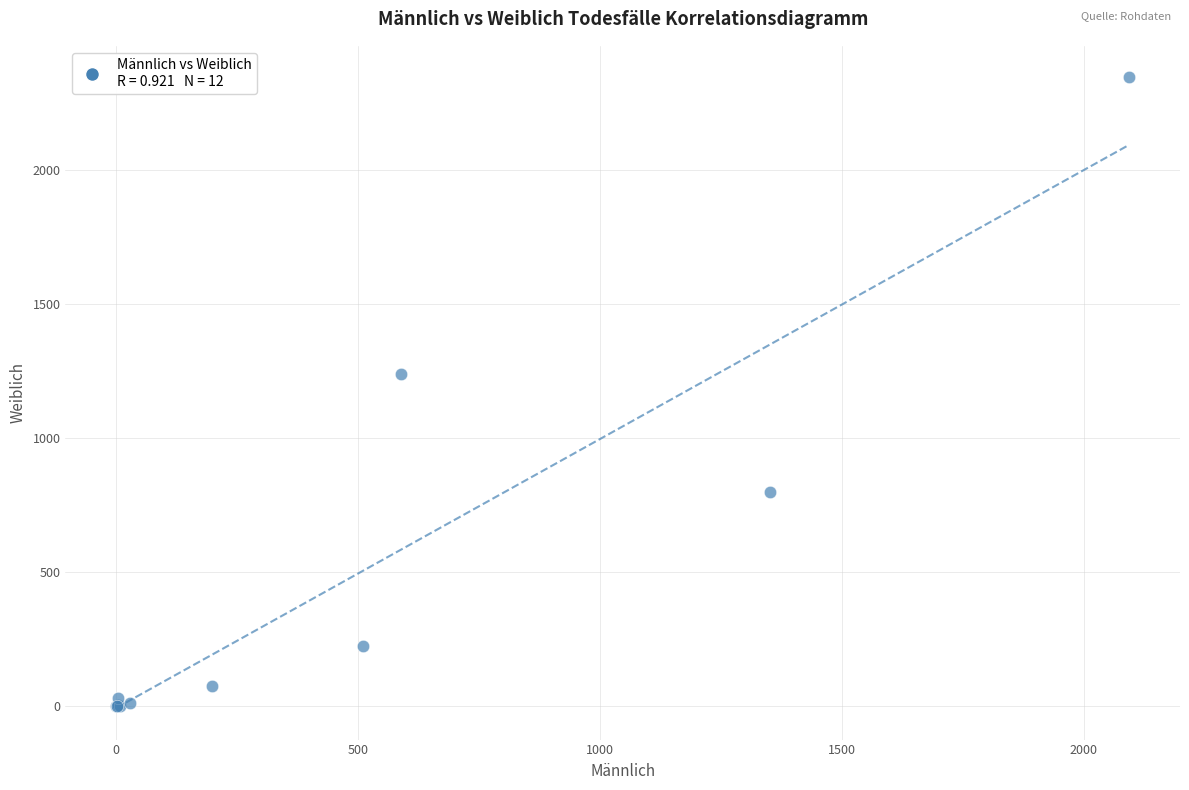

What Y value in the scatter plot is closest to 1173?

1239